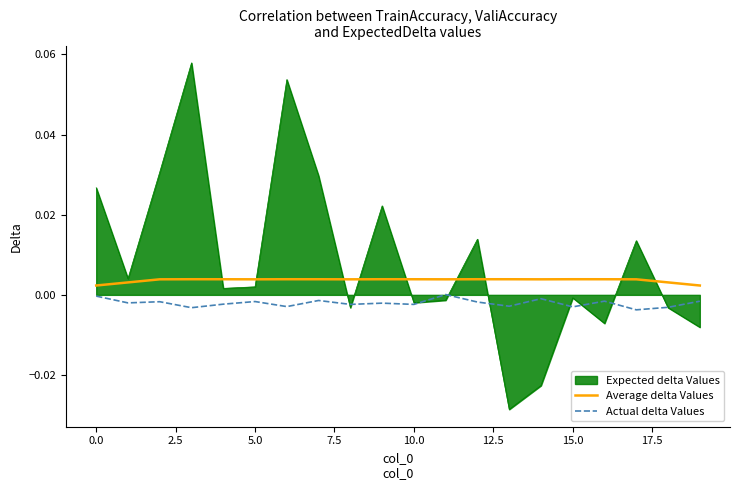

Rank the series by their maximum value, from lowest to highest.

Actual delta Values, Average delta Values, Expected delta Values